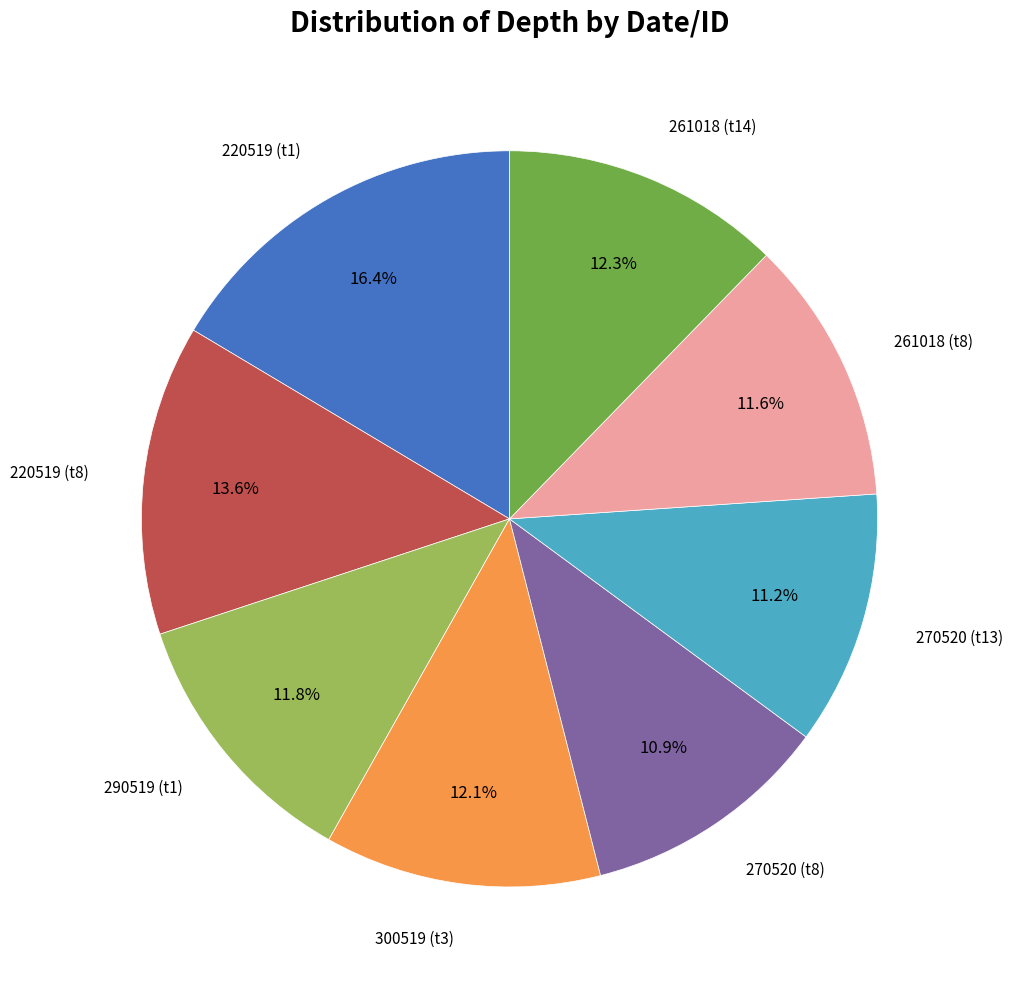

Does any single category account for the majority?

No